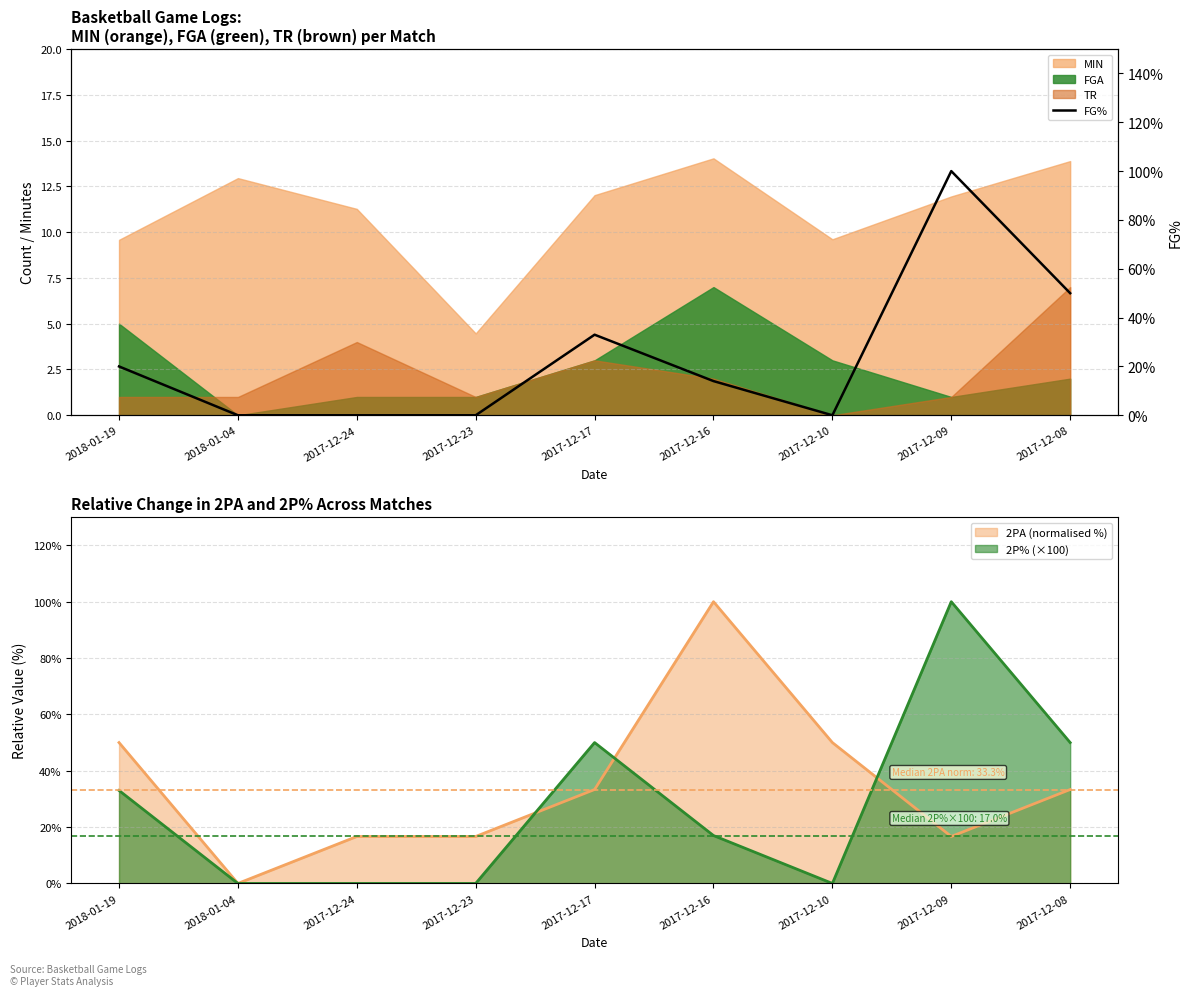

Reading right to left, transcribe all the data shown in this chart.

0.5	1.0	0.0	0.1	0.3	0.0	0.0	0.0	0.2